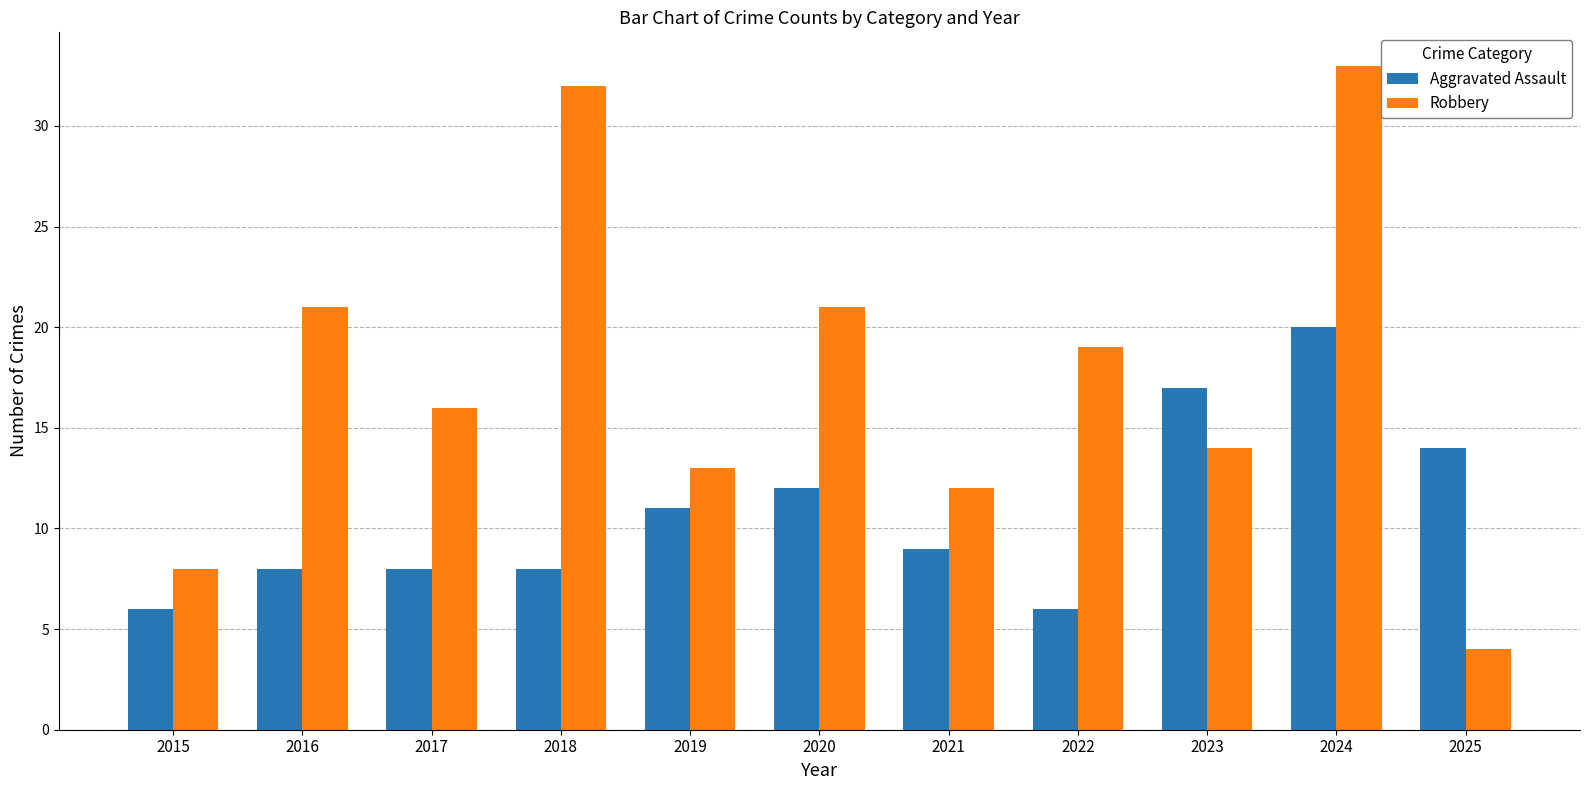

List the series in order of their overall mean, lowest first.

Aggravated Assault, Robbery